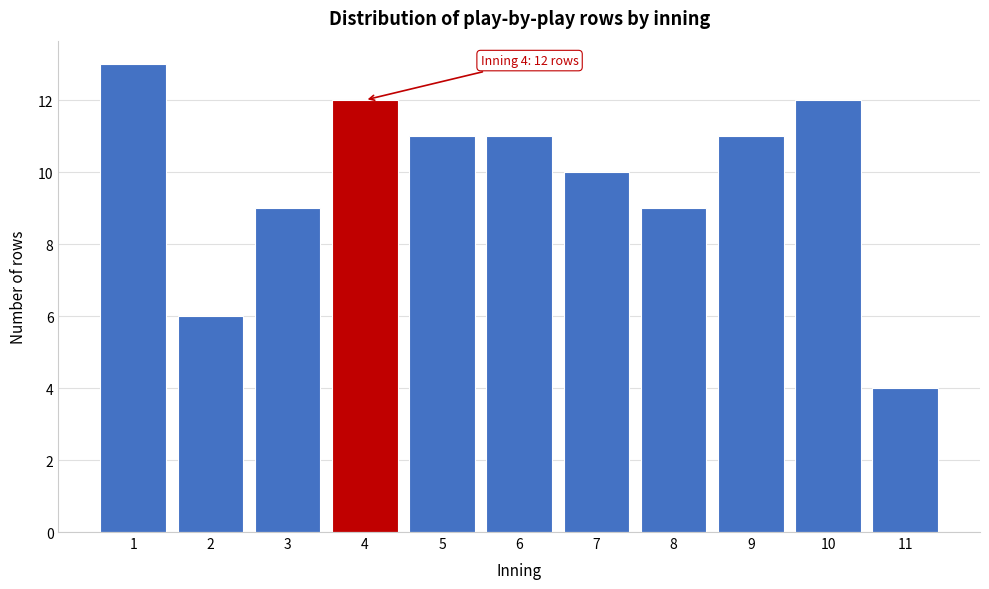

Reading left to right, what are all the values shown in this chart?

13	6	9	12	11	11	10	9	11	12	4